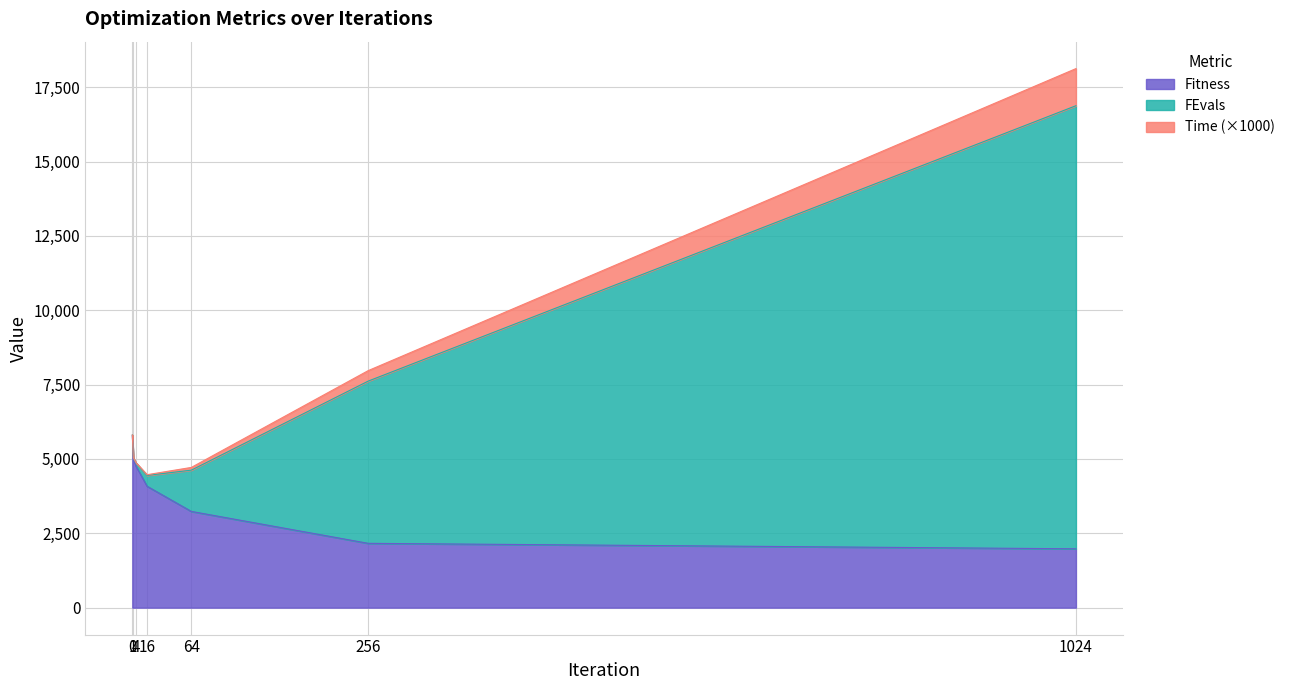

True or false: Time and FEvals cross at least once.

False